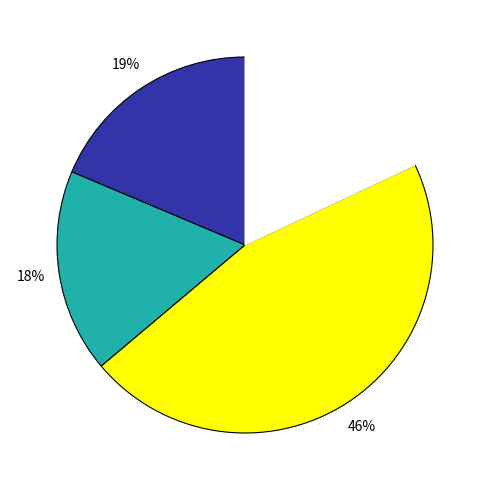

To the nearest percent, what is the difference between the largest and smallest slice percentages?

28%